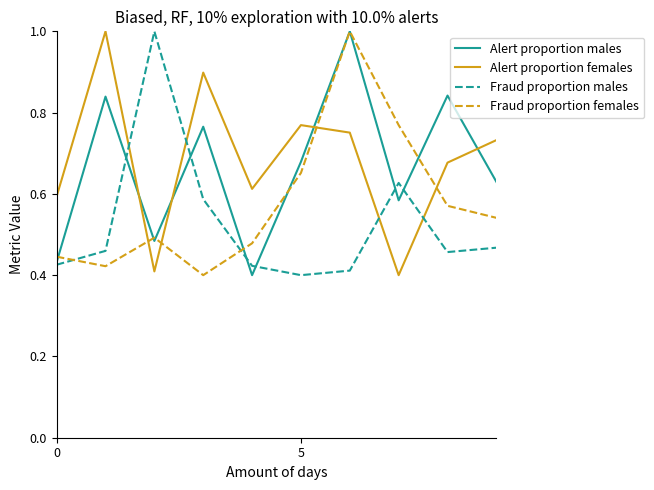

True or false: Alert proportion females and Fraud proportion females cross at least once.

True